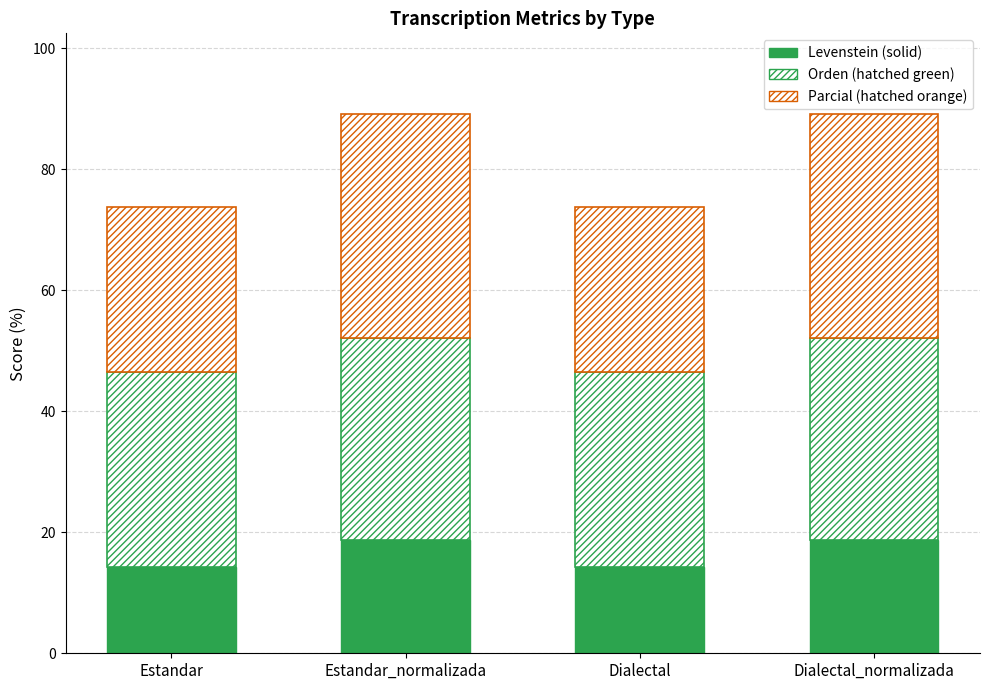

What is the label of the 1st bar from the left?

Estandar